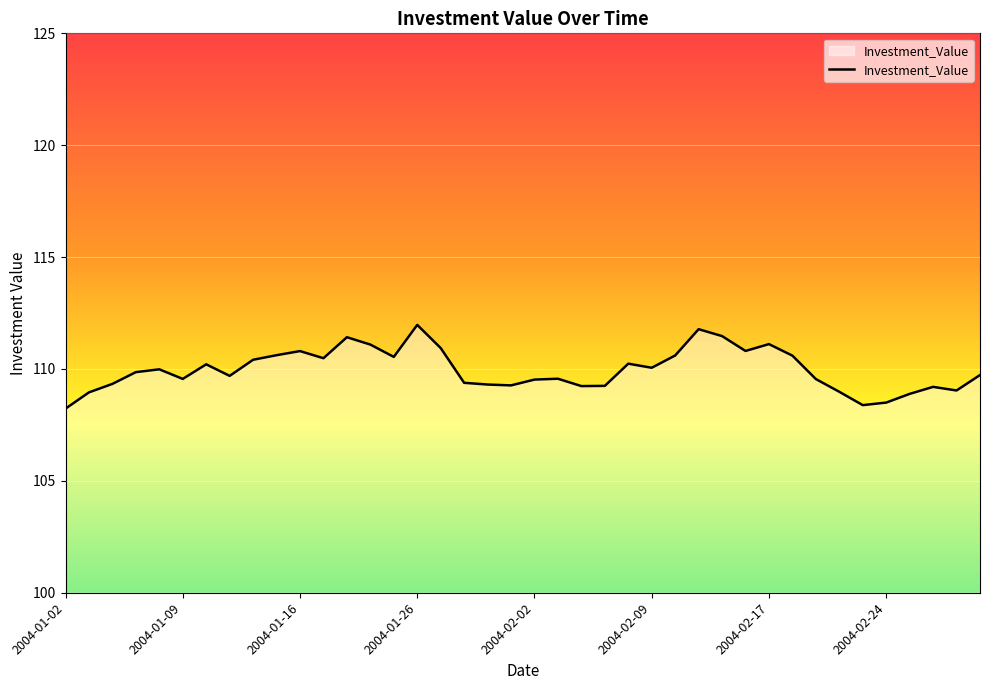

What is the smallest value displayed?

108.2